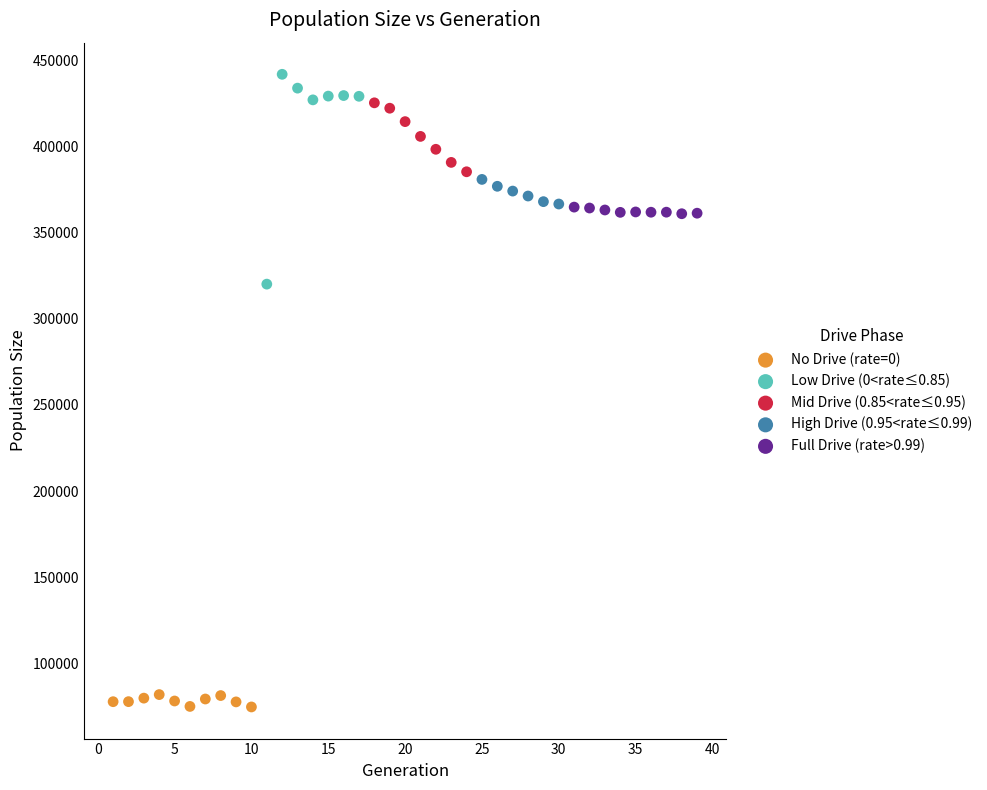

Which series contains the highest Y value?

Low Drive (0<rate≤0.85)